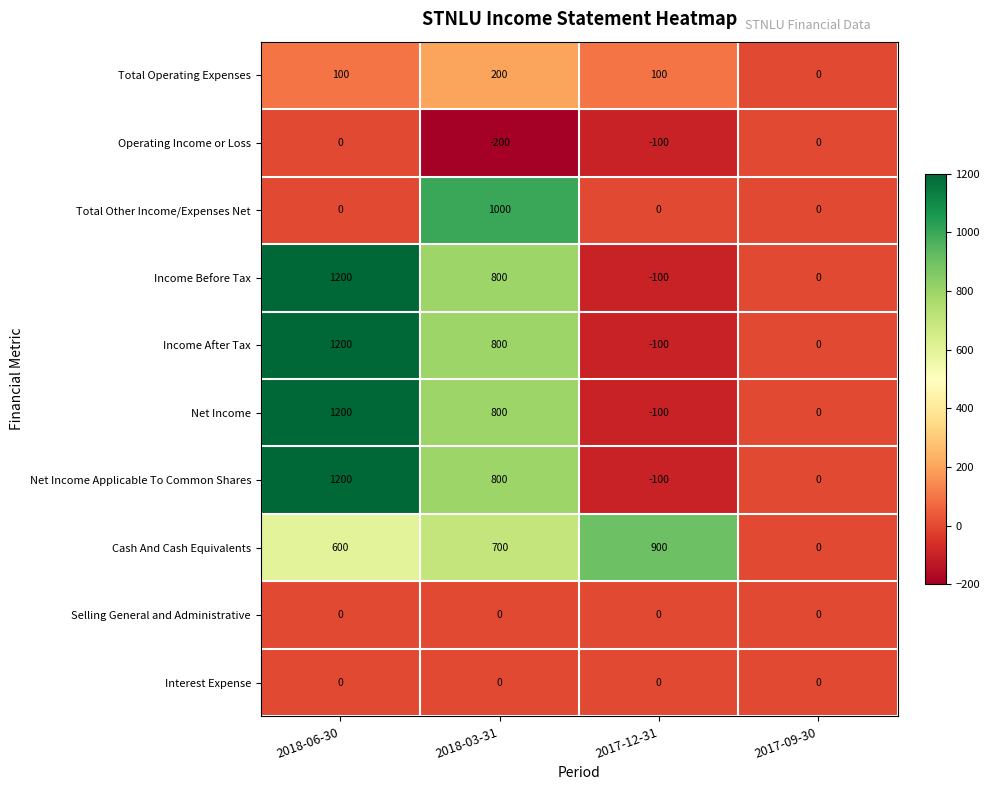

What is the average value of the Net Income Applicable To Common Shares series?

475